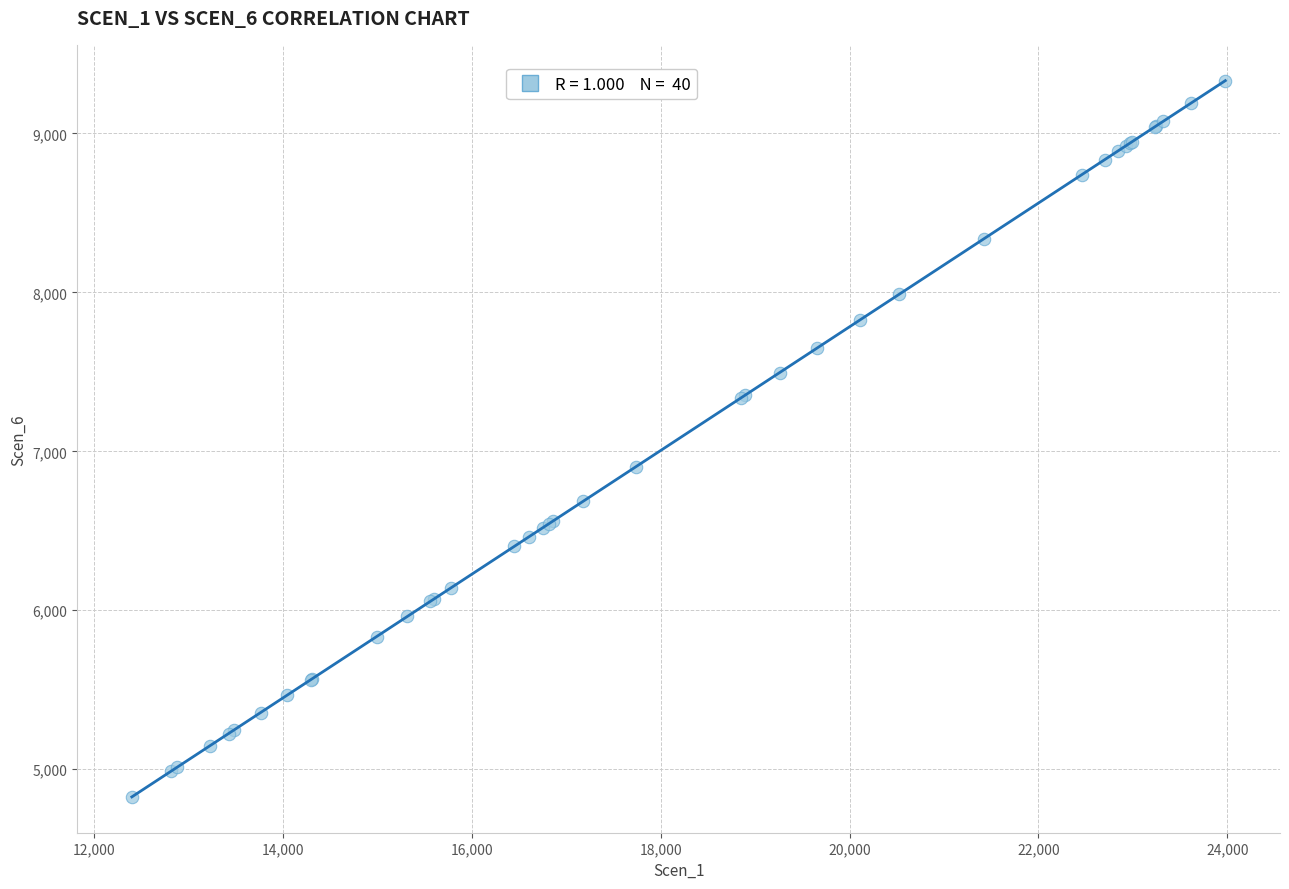

What Y value in the scatter plot is closest to 7078?

6902.1